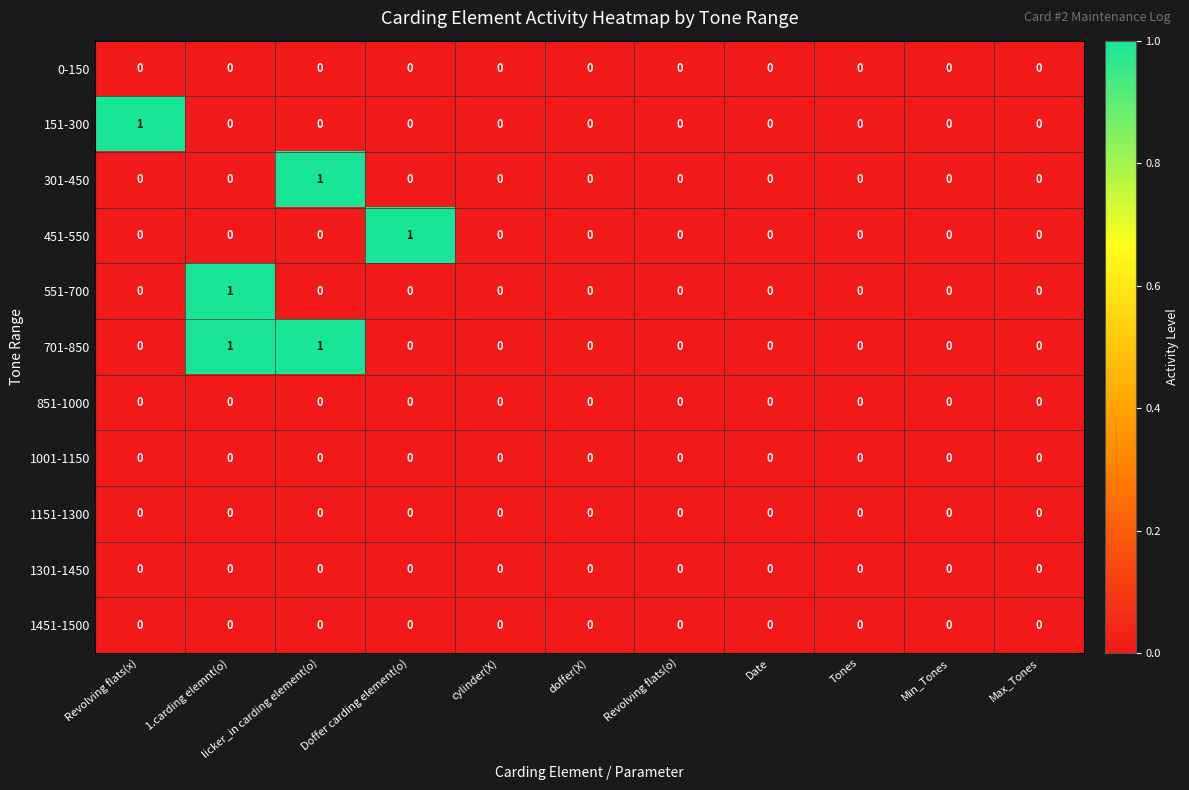

True or false: 1001-1150 has a value of 0 at 1.carding elemnt(o).

True